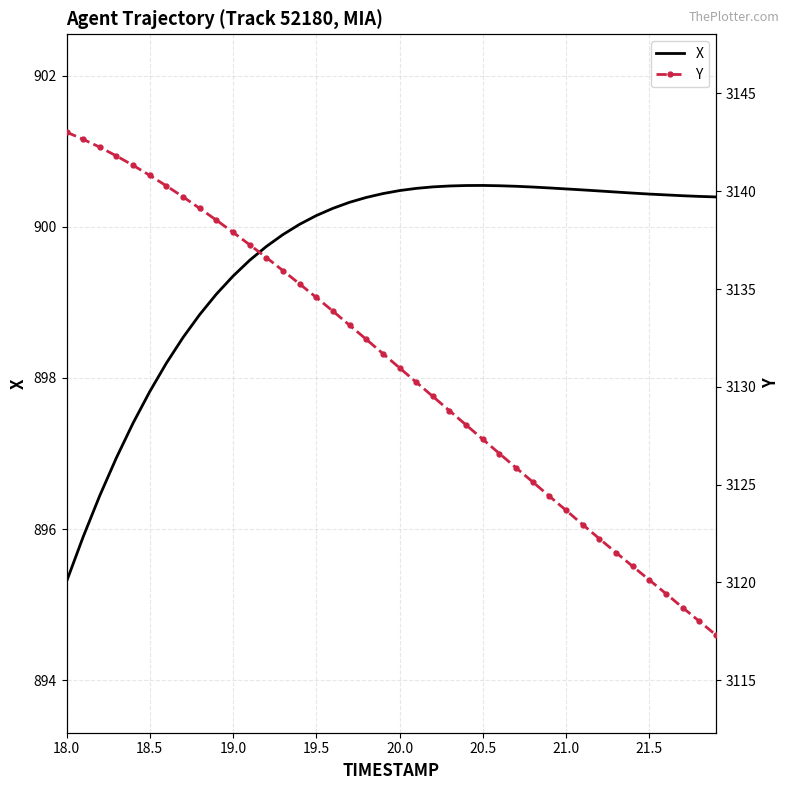

Is it true that X equals 900.5 at 21.0?

True